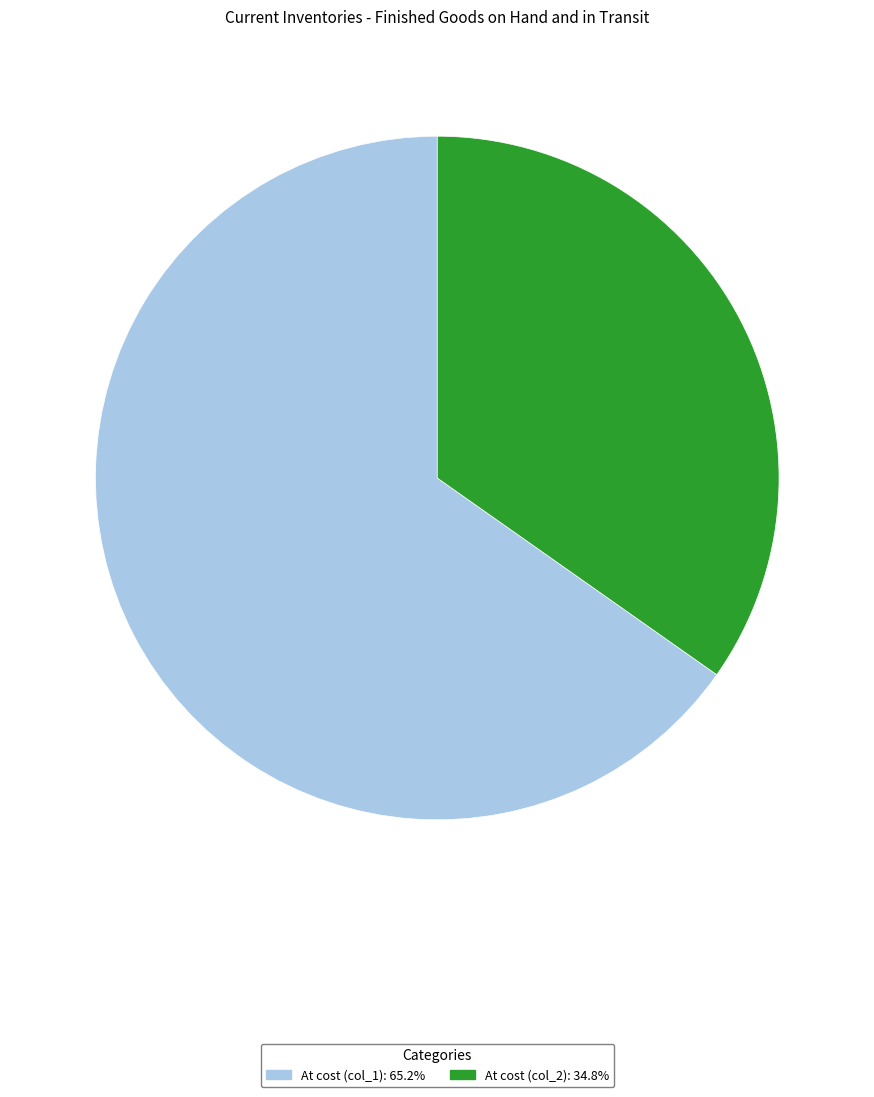

Does At cost (col_1): 65.2% account for over 50% of the chart?

Yes